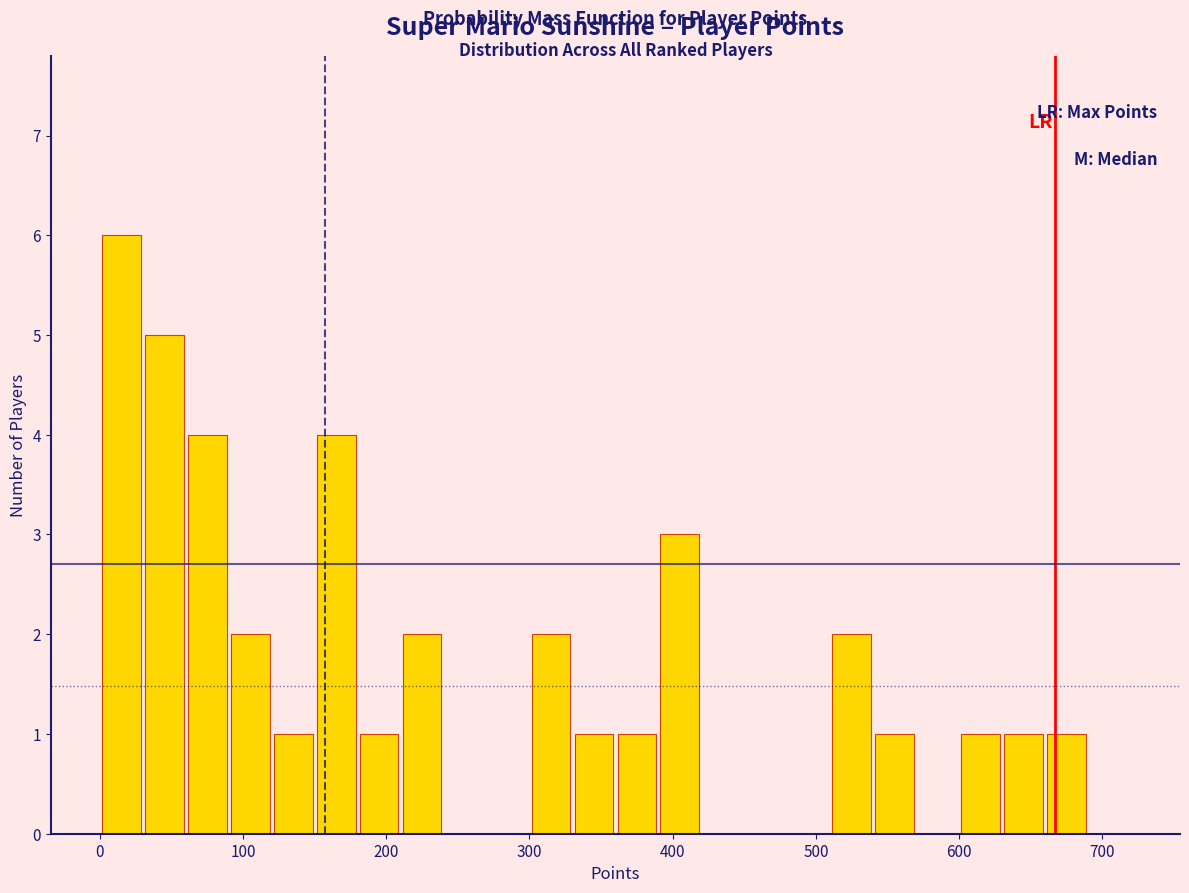

Read against the x-axis, roughly where is the centre of the tallest bar?

20